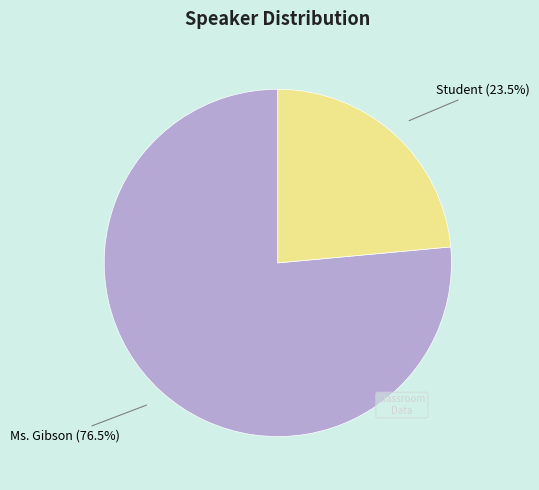

Is there any slice that represents more than half of the pie?

Yes